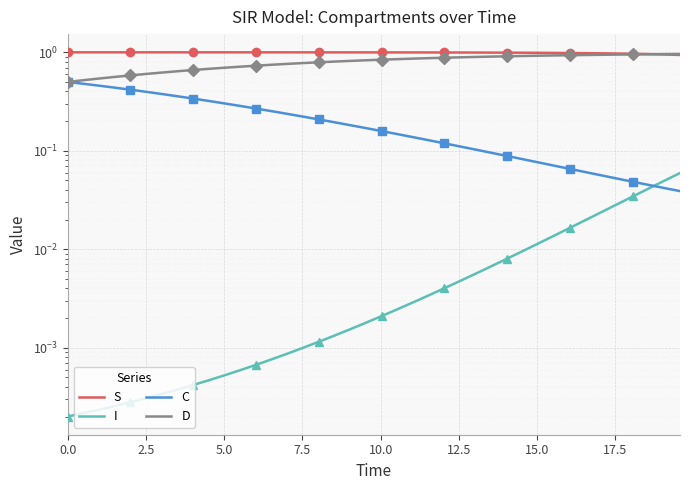

What is the minimum value for D?

0.5